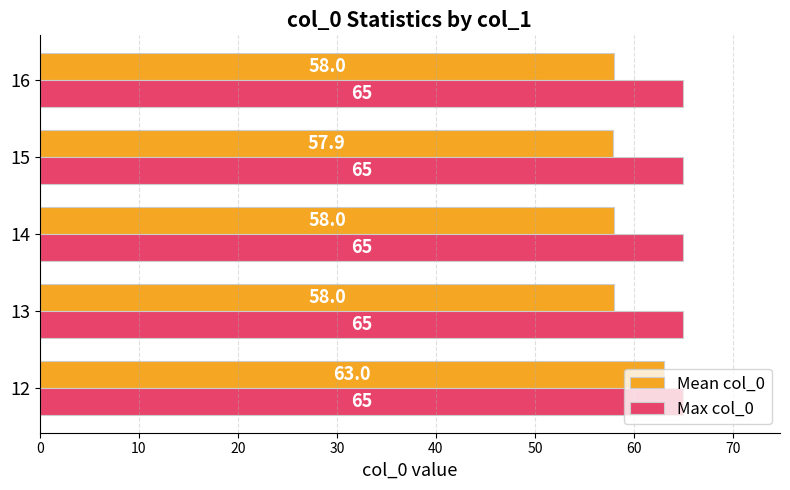

How many series are shown in this chart?

2